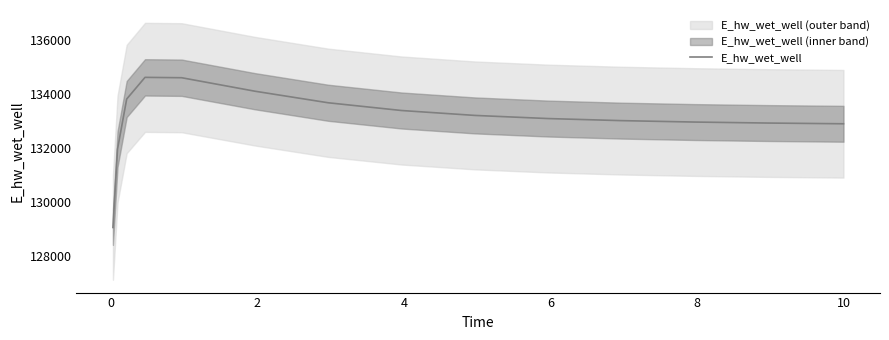

How many distinct data groups are displayed?

1